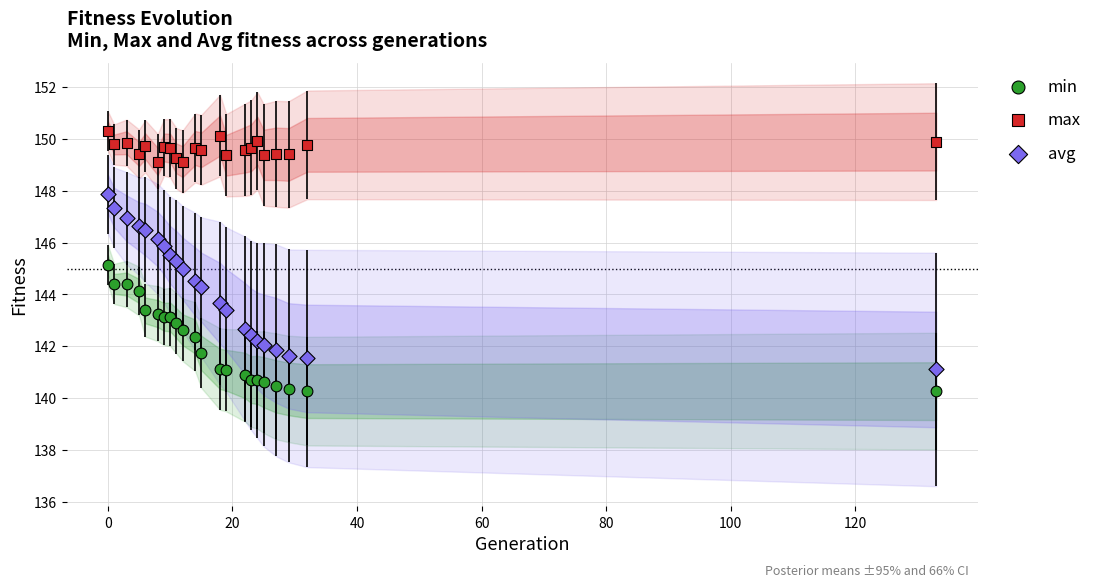

Which series reaches the minimum Y coordinate?

min